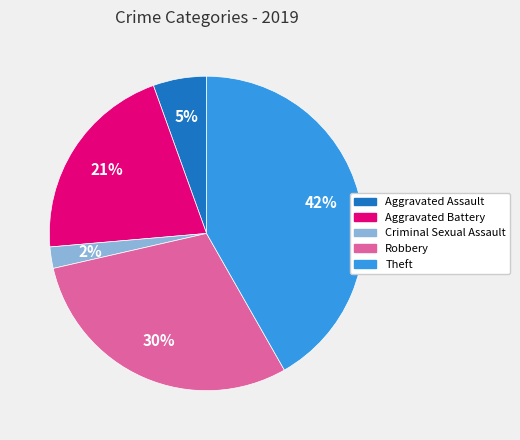

Which has a higher value, Criminal Sexual Assault or Robbery?

Robbery